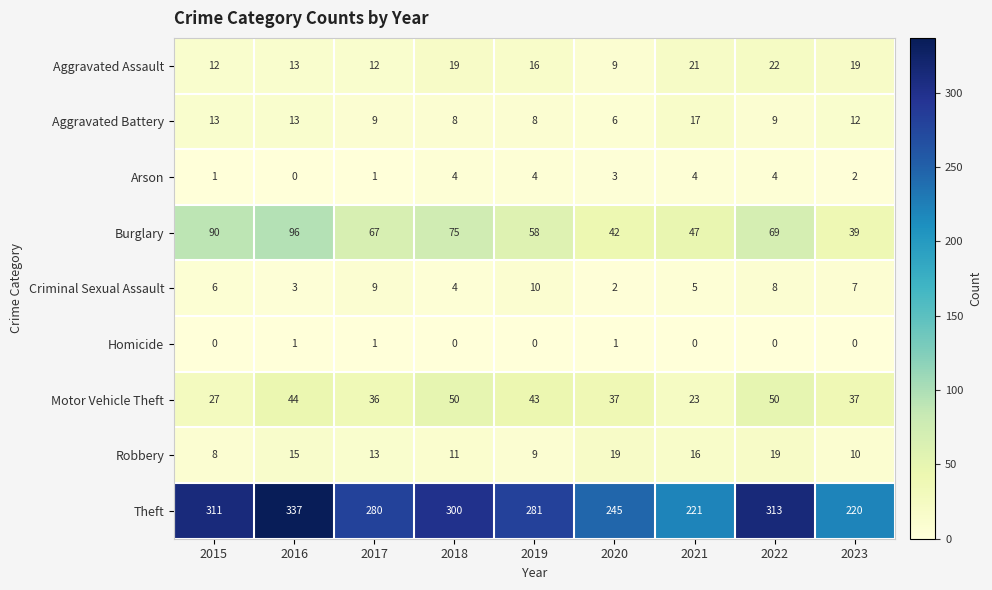

What is the approximate value of Robbery at 2021, to the nearest 5?

15